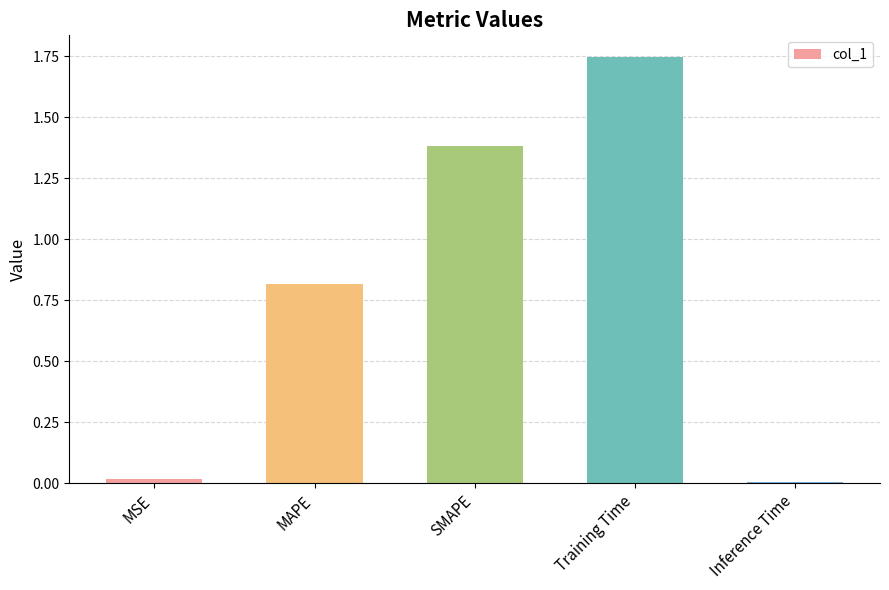

What is the change in value from Training Time to Inference Time?

-1.7